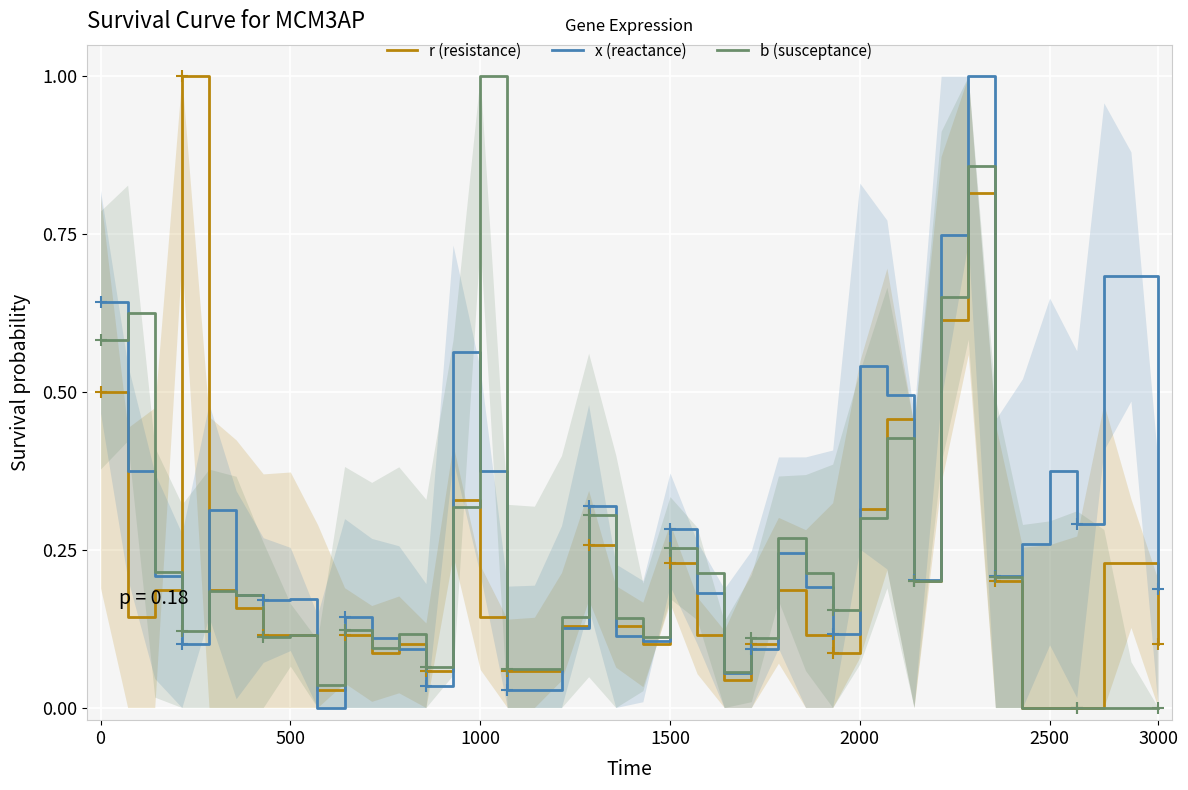

What is the maximum value for b (susceptance)?

1.0